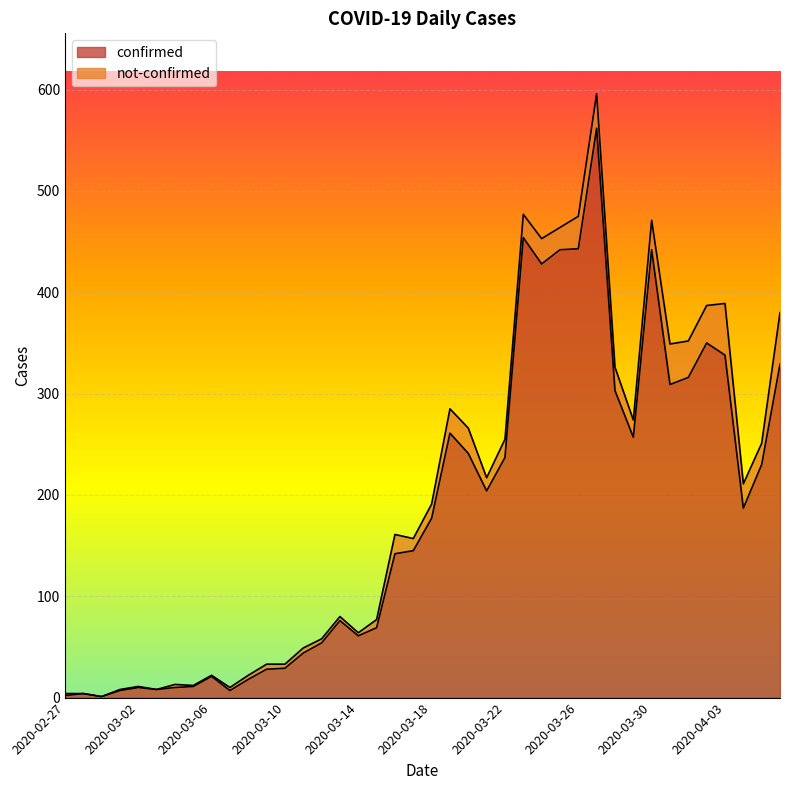

The chart shows a value of 1 at 2020-02-27. True or false?

False